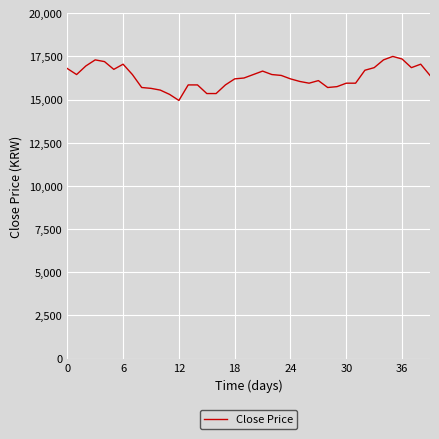

What is the difference between the maximum and minimum values?

2550